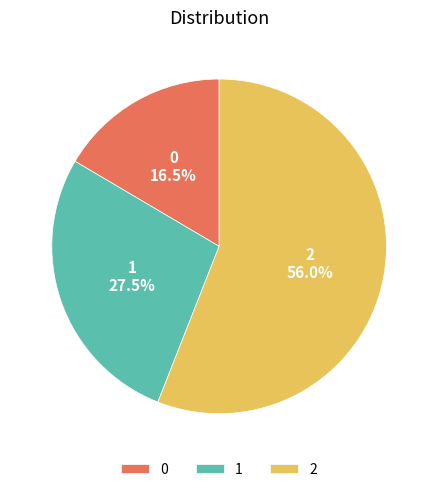

Does 1 represent more than half of the total?

No